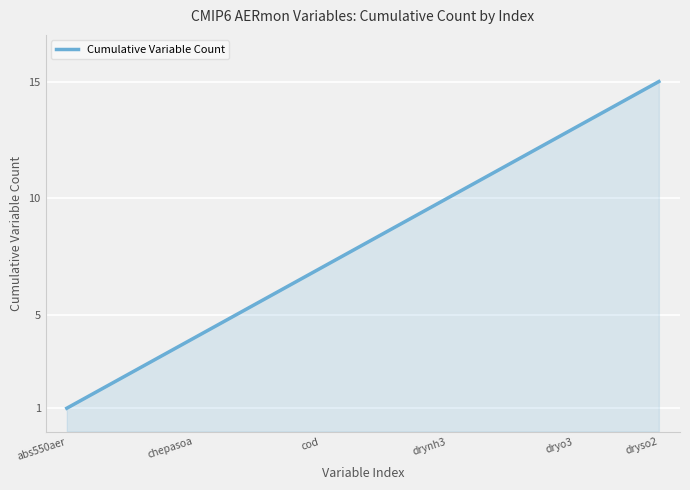

What is the greatest value displayed?

15